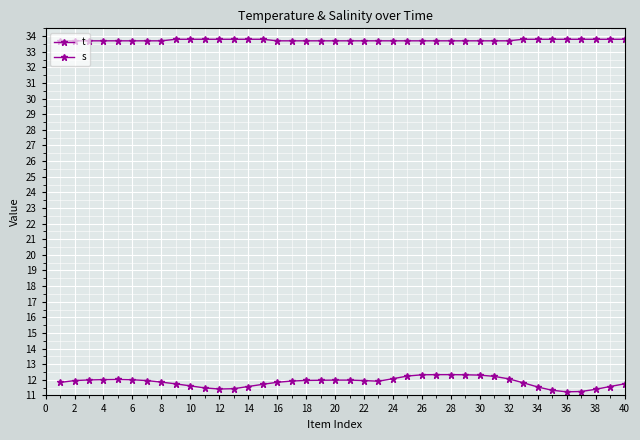

Where is t nearest to the value 11?

36